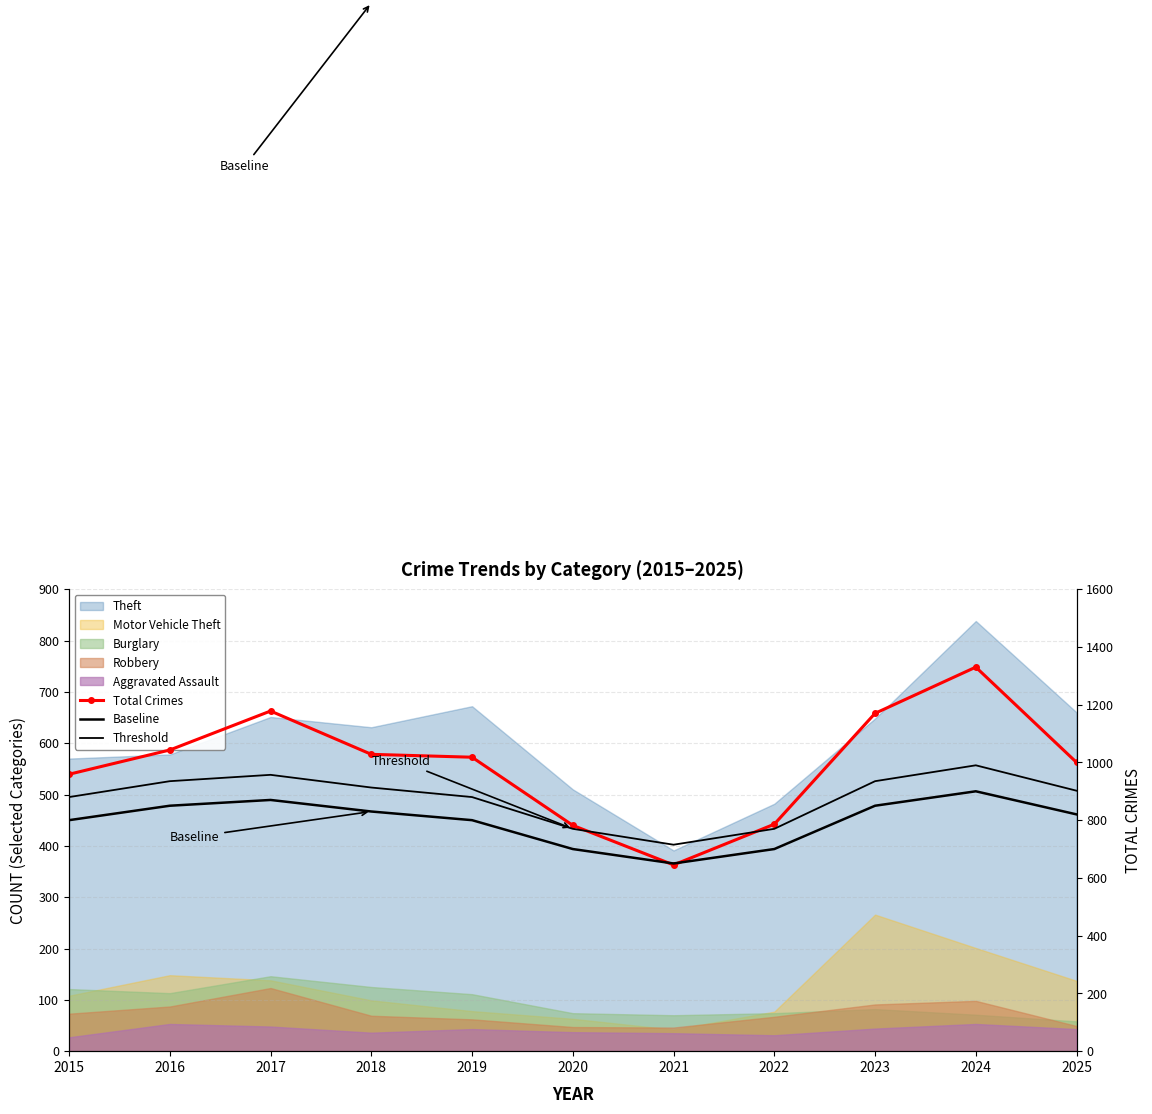

Reading left to right, transcribe all the data shown in this chart.

Total Crimes: 959.0	1043.0	1178.0	1028.0	1018.0	782.0	645.0	786.0	1170.0	1330.0	1000.0
Baseline: 800.0	850.0	870.0	830.0	800.0	700.0	650.0	700.0	850.0	900.0	820.0
Threshold: 880.0	935.0	957.0	913.0	880.0	770.0	715.0	770.0	935.0	990.0	902.0